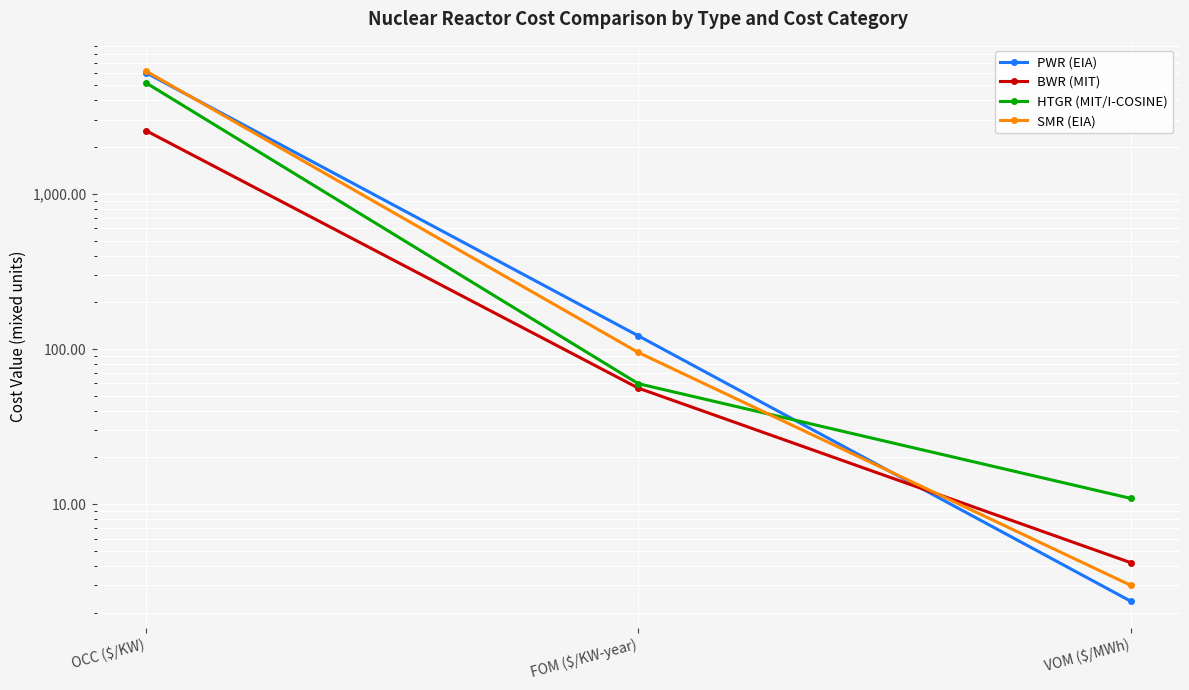

Reading left to right, extract all data points from this chart.

PWR (EIA): OCC ($/KW)=6041.0	FOM ($/KW-year)=121.6	VOM ($/MWh)=2.4
BWR (MIT): OCC ($/KW)=2558.0	FOM ($/KW-year)=56.0	VOM ($/MWh)=4.2
HTGR (MIT/I-COSINE): OCC ($/KW)=5200.0	FOM ($/KW-year)=59.8	VOM ($/MWh)=10.9
SMR (EIA): OCC ($/KW)=6191.0	FOM ($/KW-year)=95.0	VOM ($/MWh)=3.0